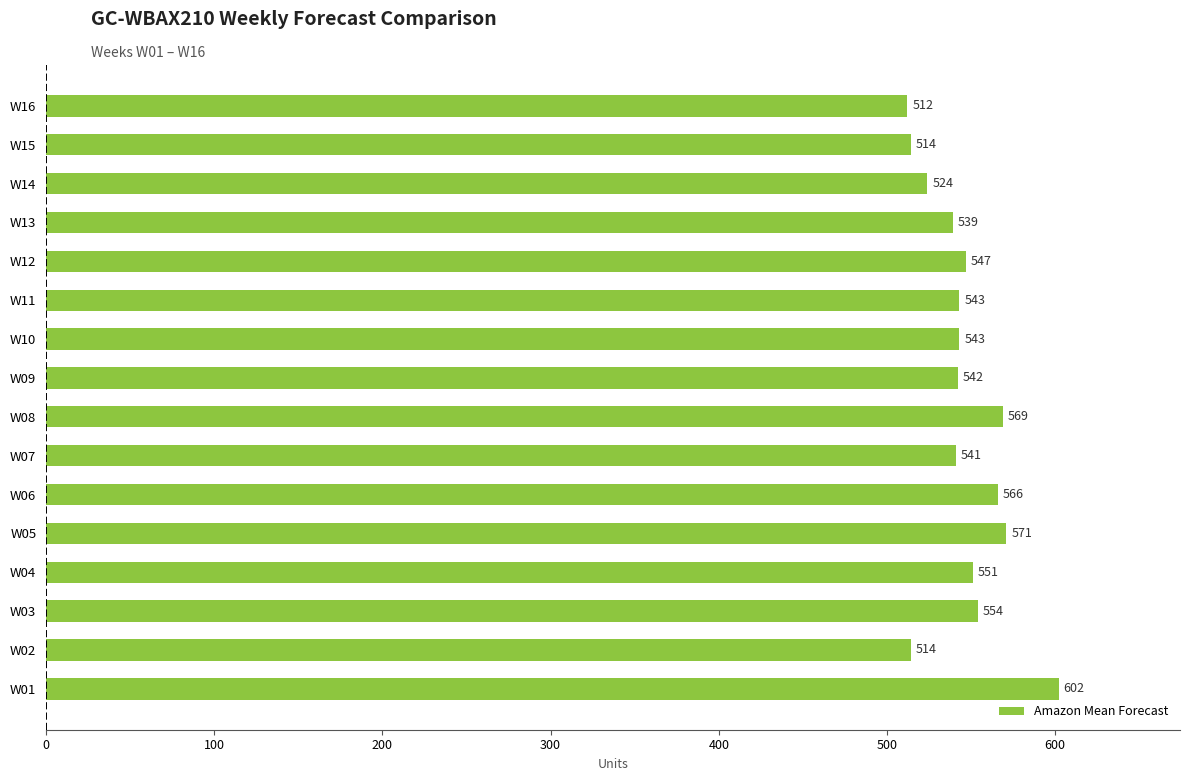

The chart shows a value of 566 at W06. True or false?

True